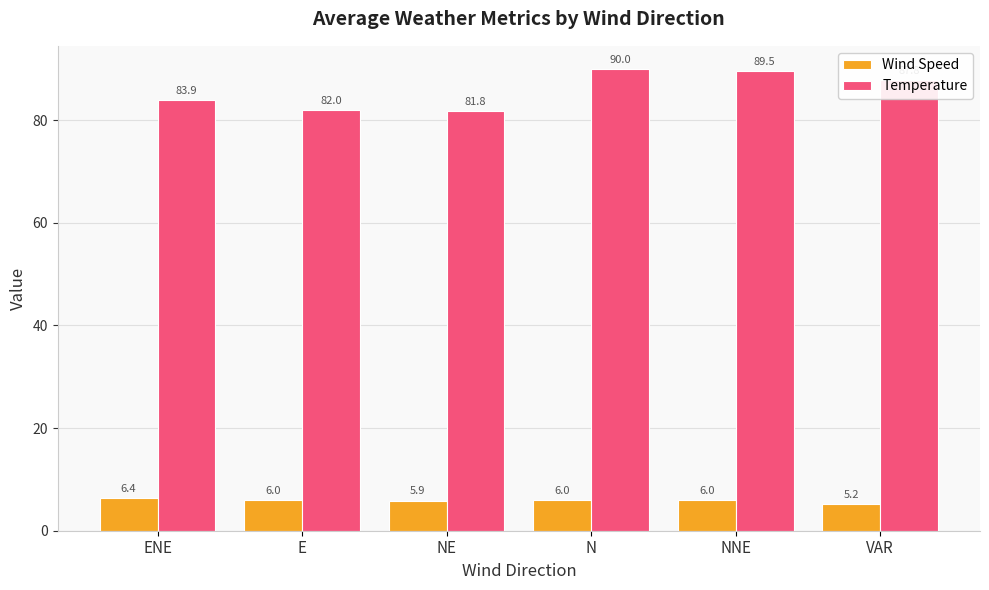

What is the label of the 6th bar from the left?

VAR